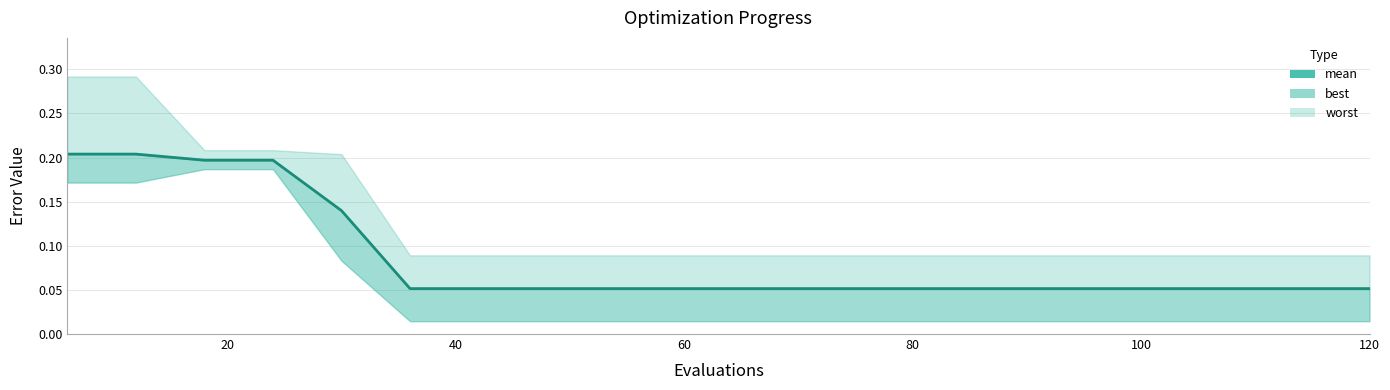

What position from the right is 80?

16